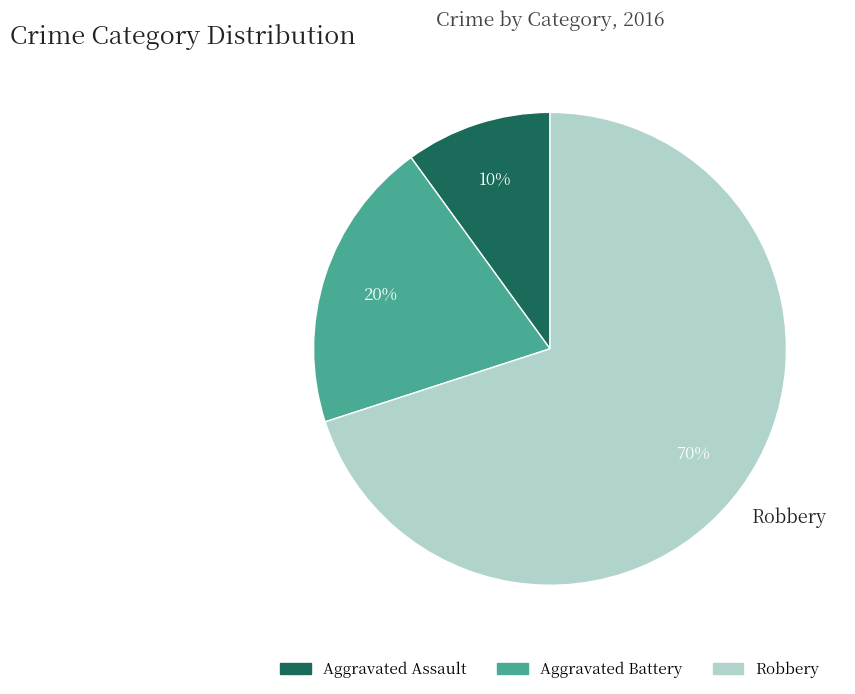

Rank the categories by value from highest to lowest.

Robbery, Aggravated Battery, Aggravated Assault